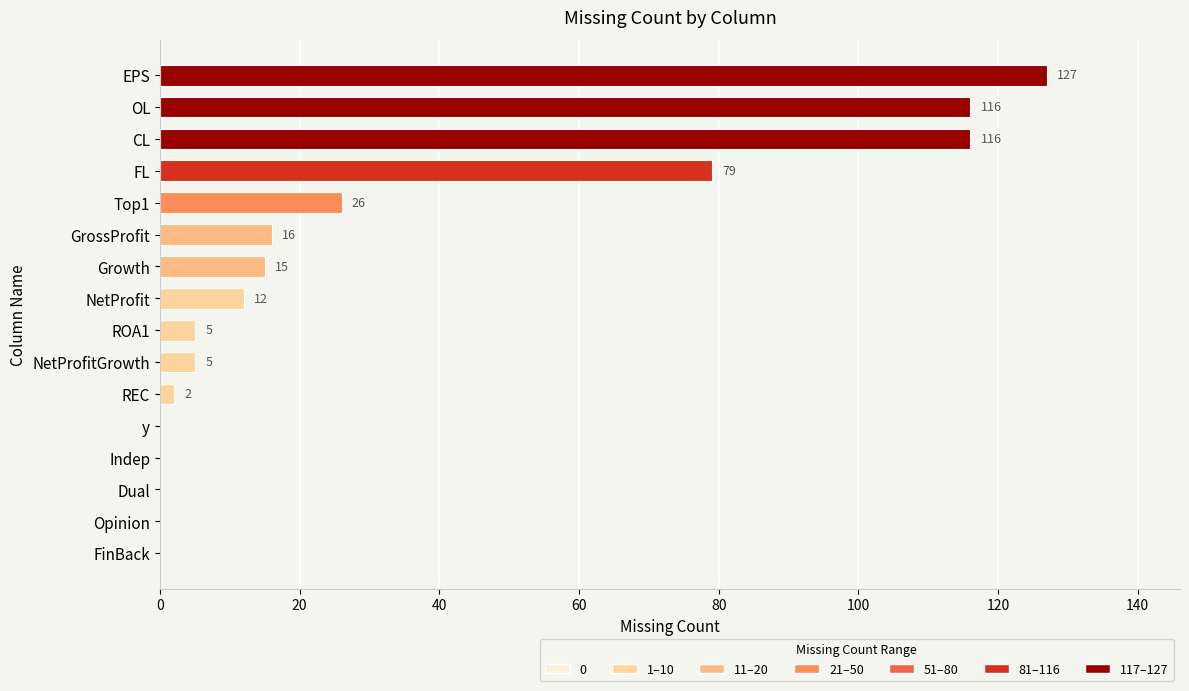

What is the greatest value displayed?

127